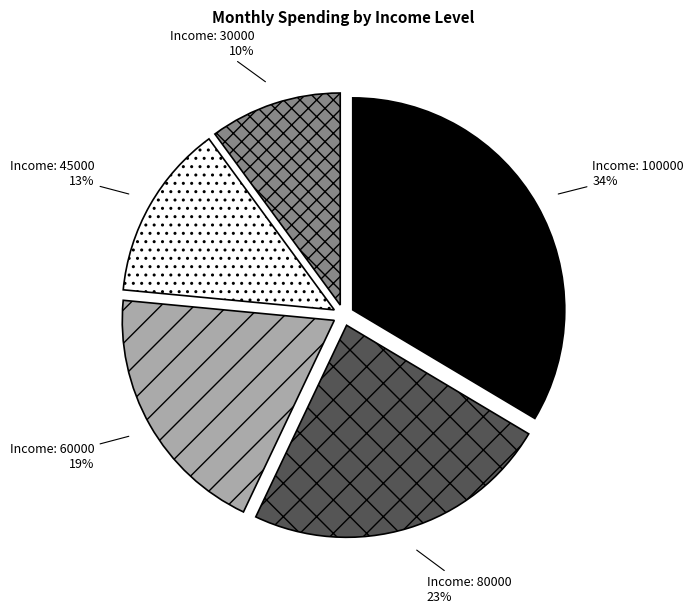

To the nearest percent, what is the average slice percentage?

20%